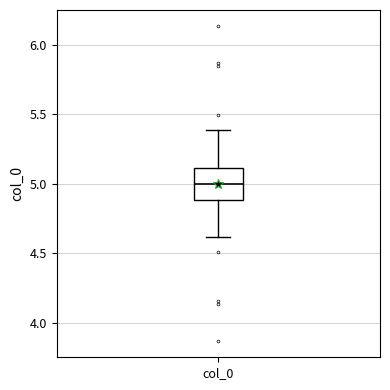

Transcribe this box plot: give where the median line is, the range the box spans, and where the two whiskers end, as read against the y-axis. The values are not printed on the chart, so give them approximately, as read against the axis.

median 5.0, box 4.9 to 5.1, whiskers 4.6 to 5.4